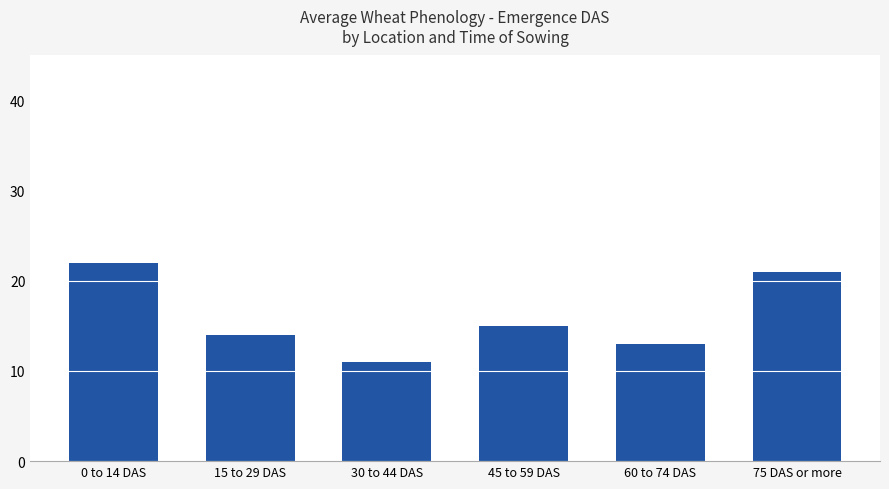

Rank the categories by value from highest to lowest.

0 to 14 DAS, 75 DAS or more, 45 to 59 DAS, 15 to 29 DAS, 60 to 74 DAS, 30 to 44 DAS